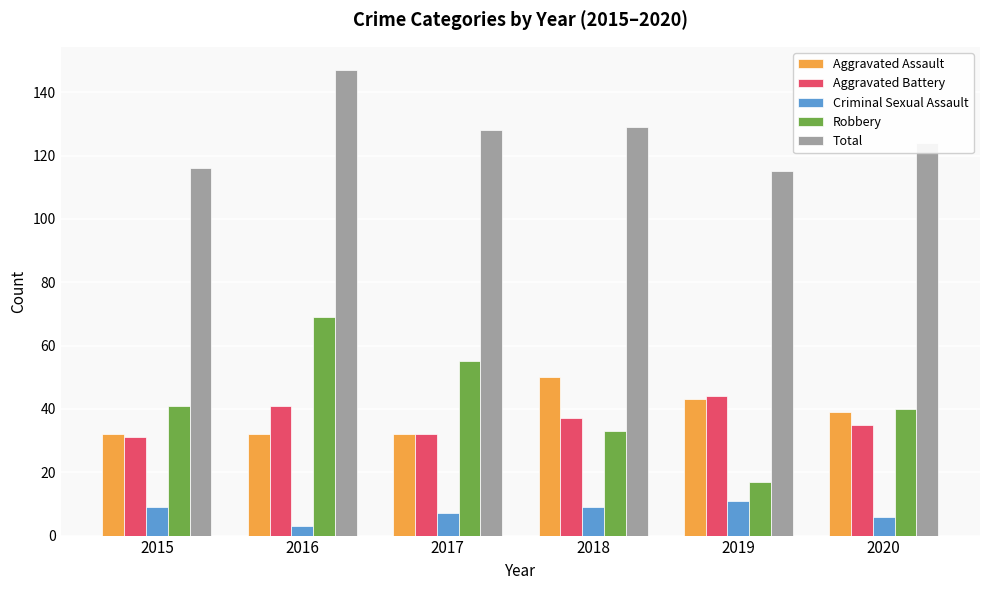

What is the spread (max minus min) of values at 2017?

121